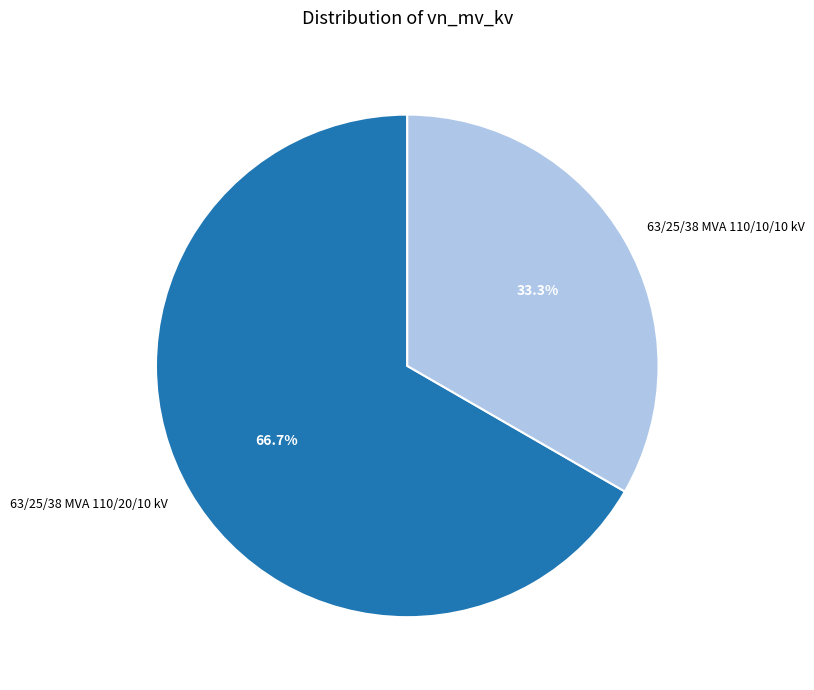

Combined, do 63/25/38 MVA 110/10/10 kV and 63/25/38 MVA 110/20/10 kV account for over 50%?

Yes